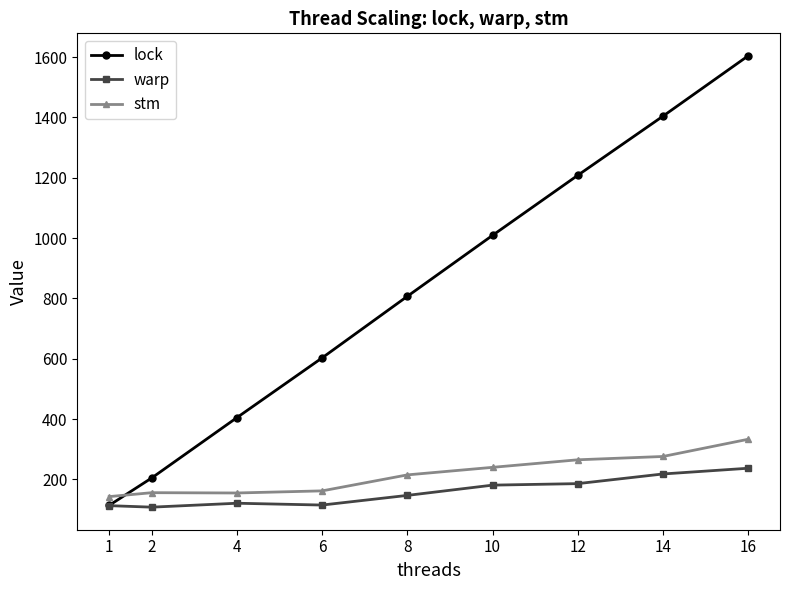

What is the spread (max minus min) of values at 4?

284